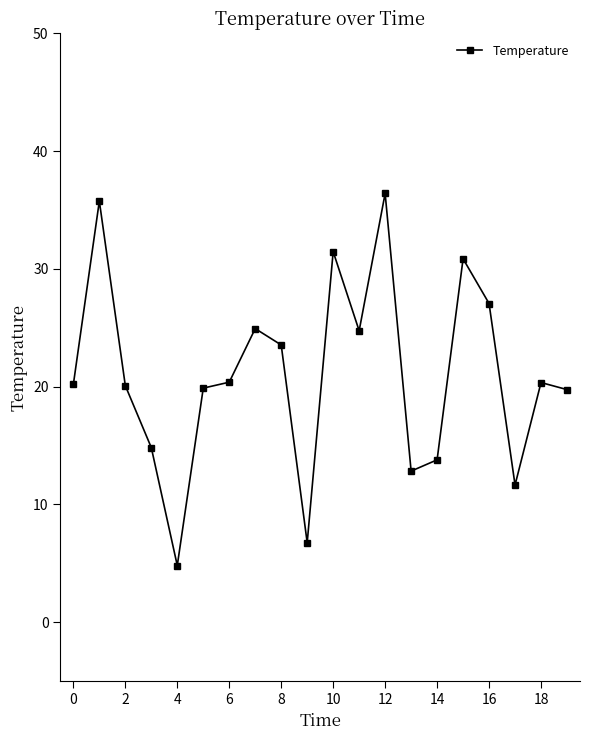

What is the maximum value shown in the chart?

36.4